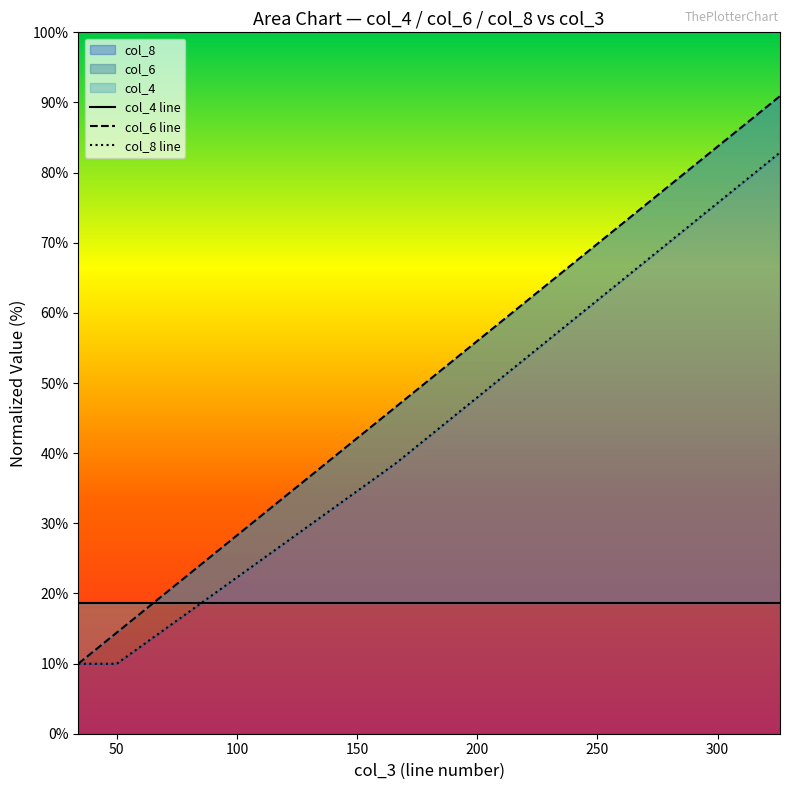

What is the minimum value for col_6?

10.0